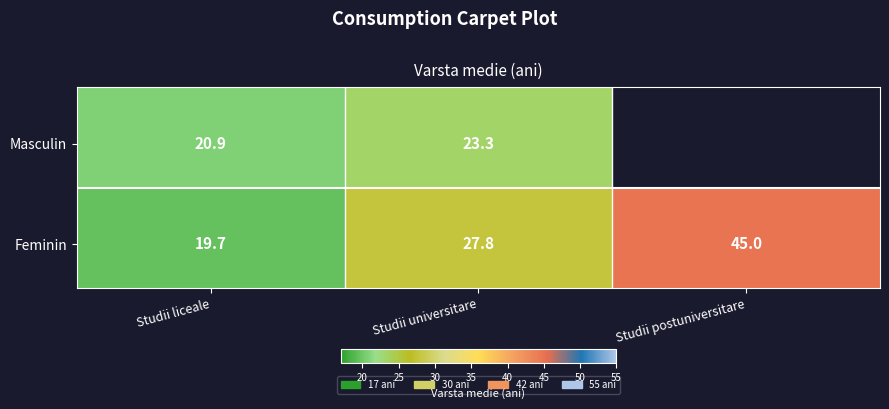

The Feminin series shows 27.8 at Studii universitare. True or false?

True